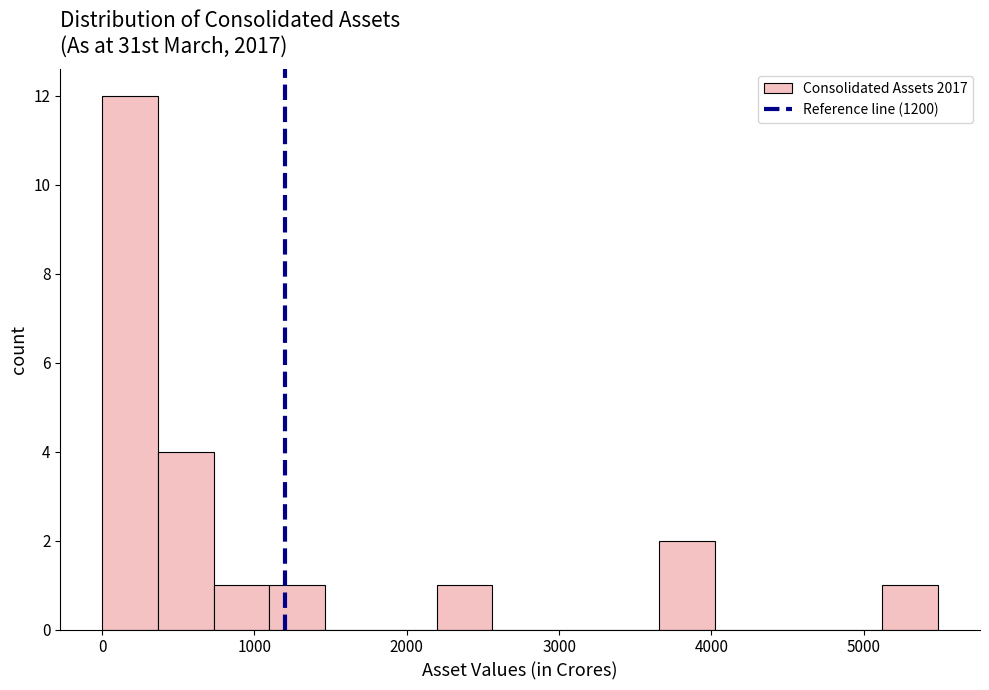

Around what value on the x-axis is the tallest bar? Give the approximate position of its centre, as read against the axis.

200